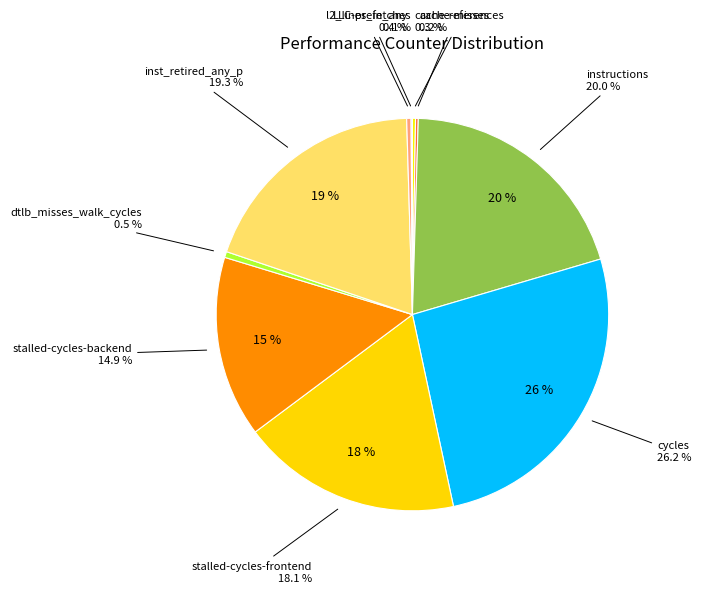

Which category has the smallest portion of the pie?

LLC-prefetches